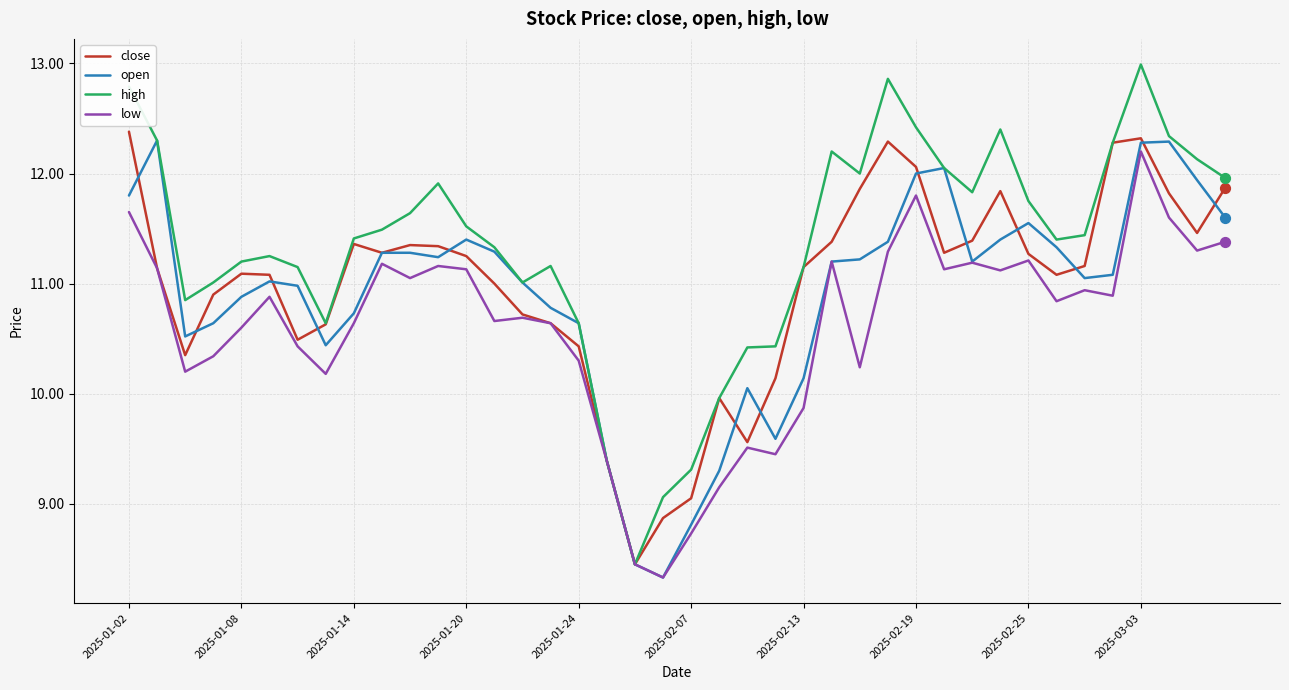

Which series has the widest spread of values?

high